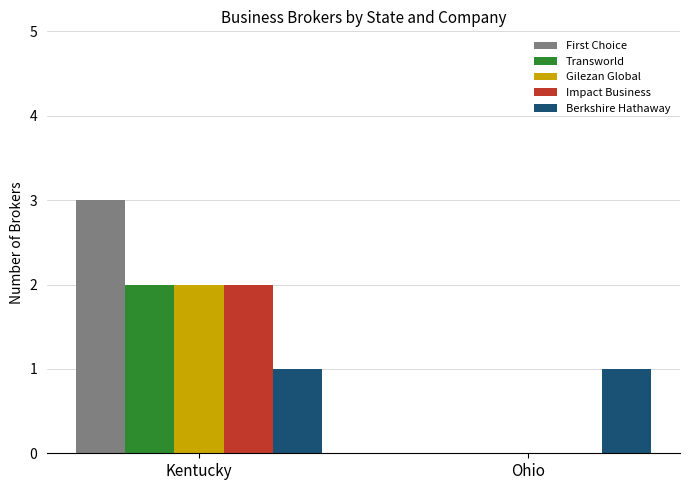

What is the sum of all Gilezan Global values?

2